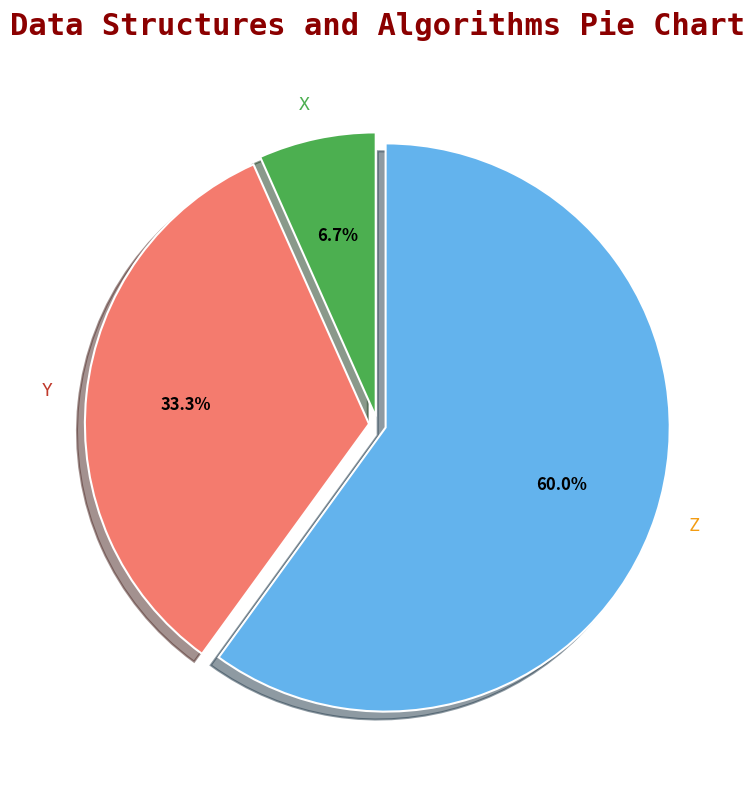

Which slice represents more than half of the pie?

Z